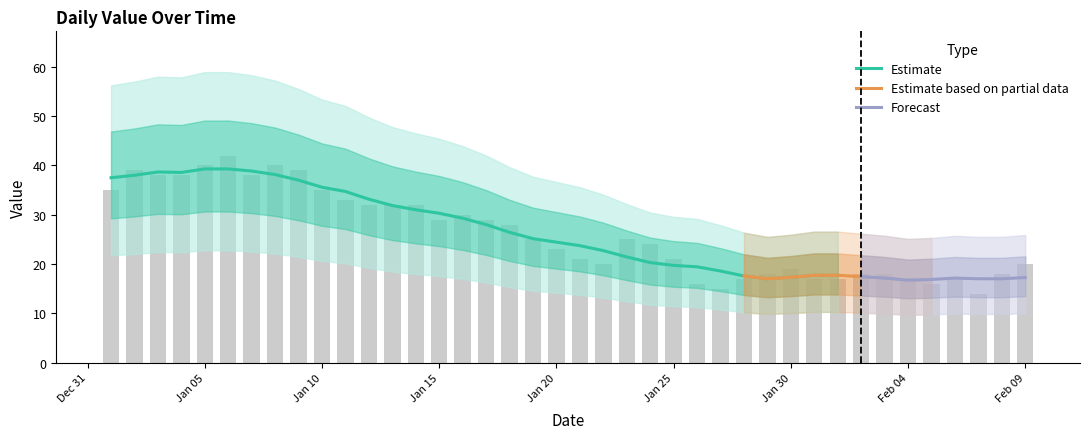

What is the sum of all values?

1045